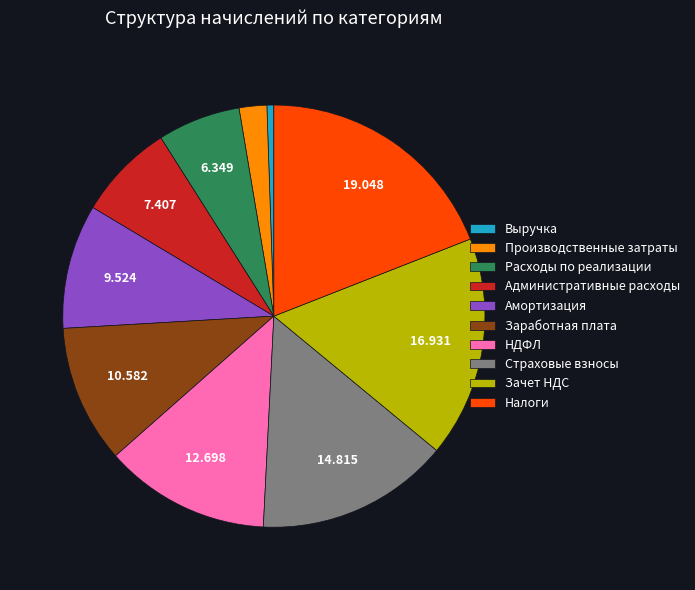

Rank the categories by value from highest to lowest.

Налоги, Зачет НДС, Страховые взносы, НДФЛ, Заработная плата, Амортизация, Административные расходы, Расходы по реализации, Производственные затраты, Выручка